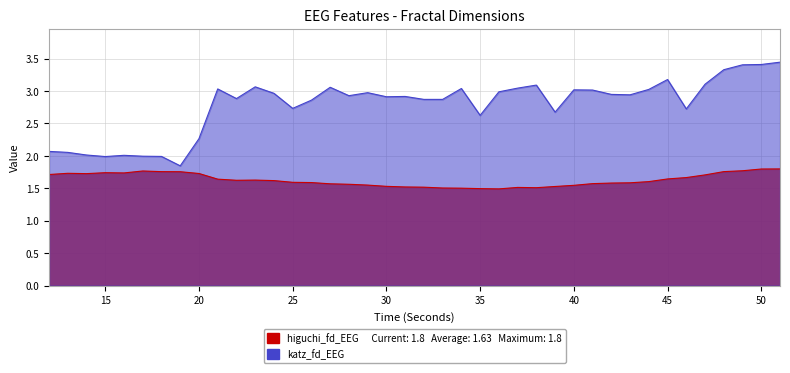

What is the maximum value shown in the chart?

3.4